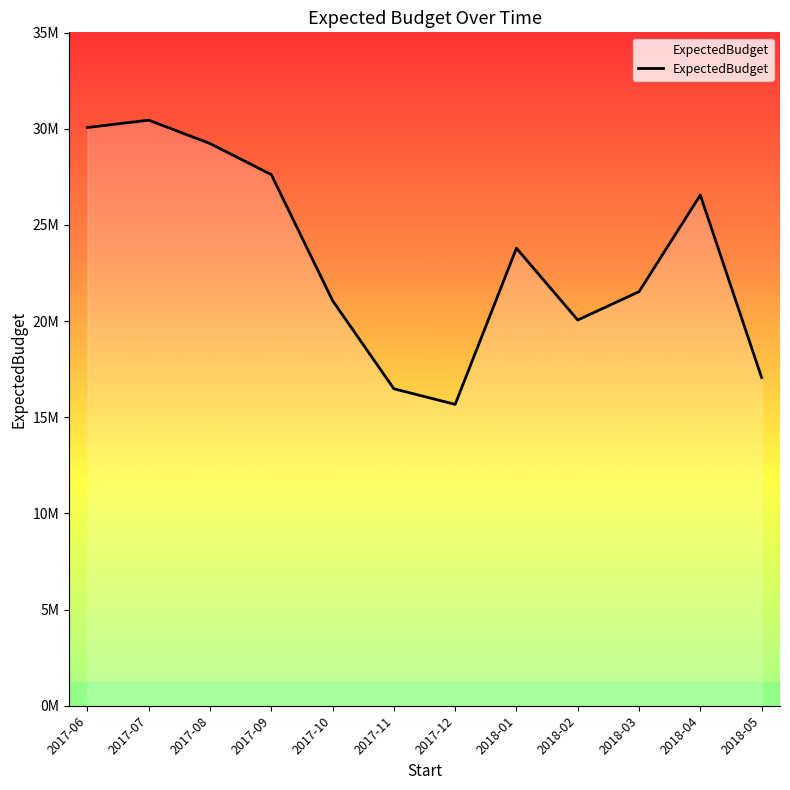

At which category does the data reach its first local peak?

2017-07